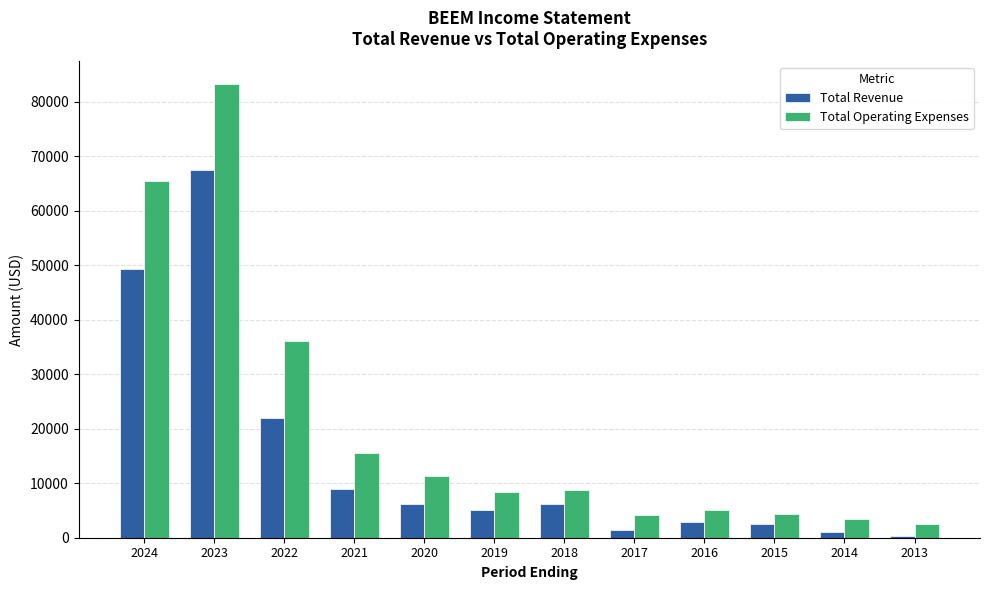

How many data points in Total Revenue are less than 6200?

6